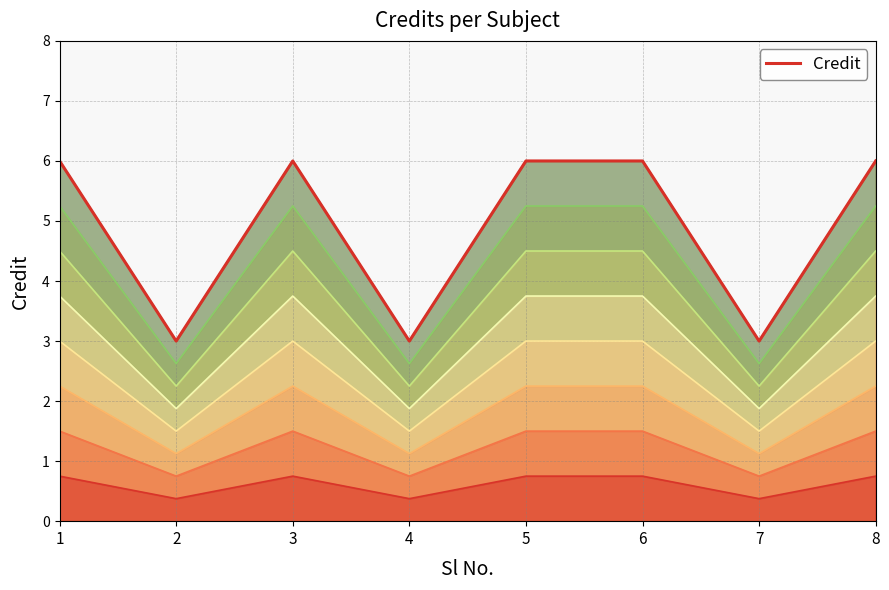

The chart shows a value of 3 at 4. True or false?

True